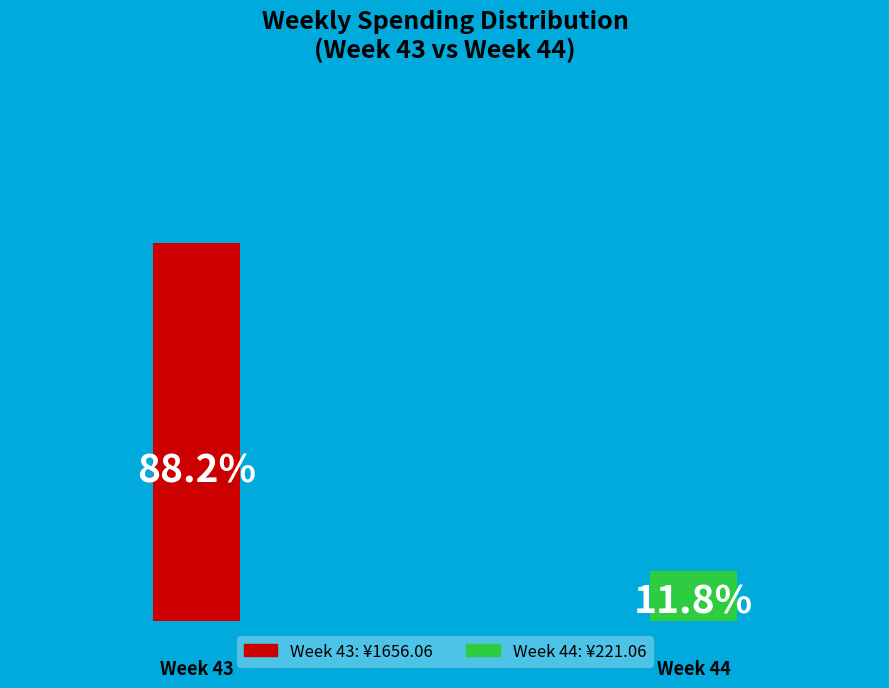

To the nearest percent, what is the combined percentage of 43 and 44?

100%